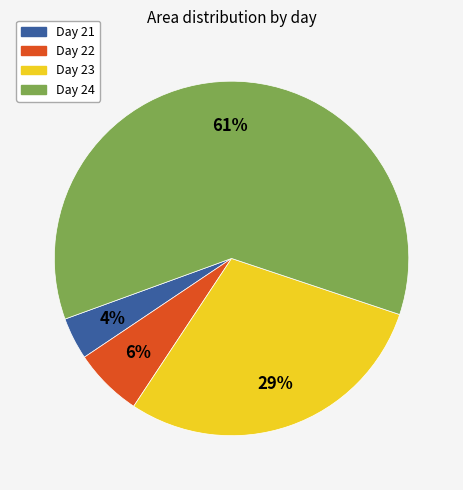

Is there a majority slice in this chart?

Yes